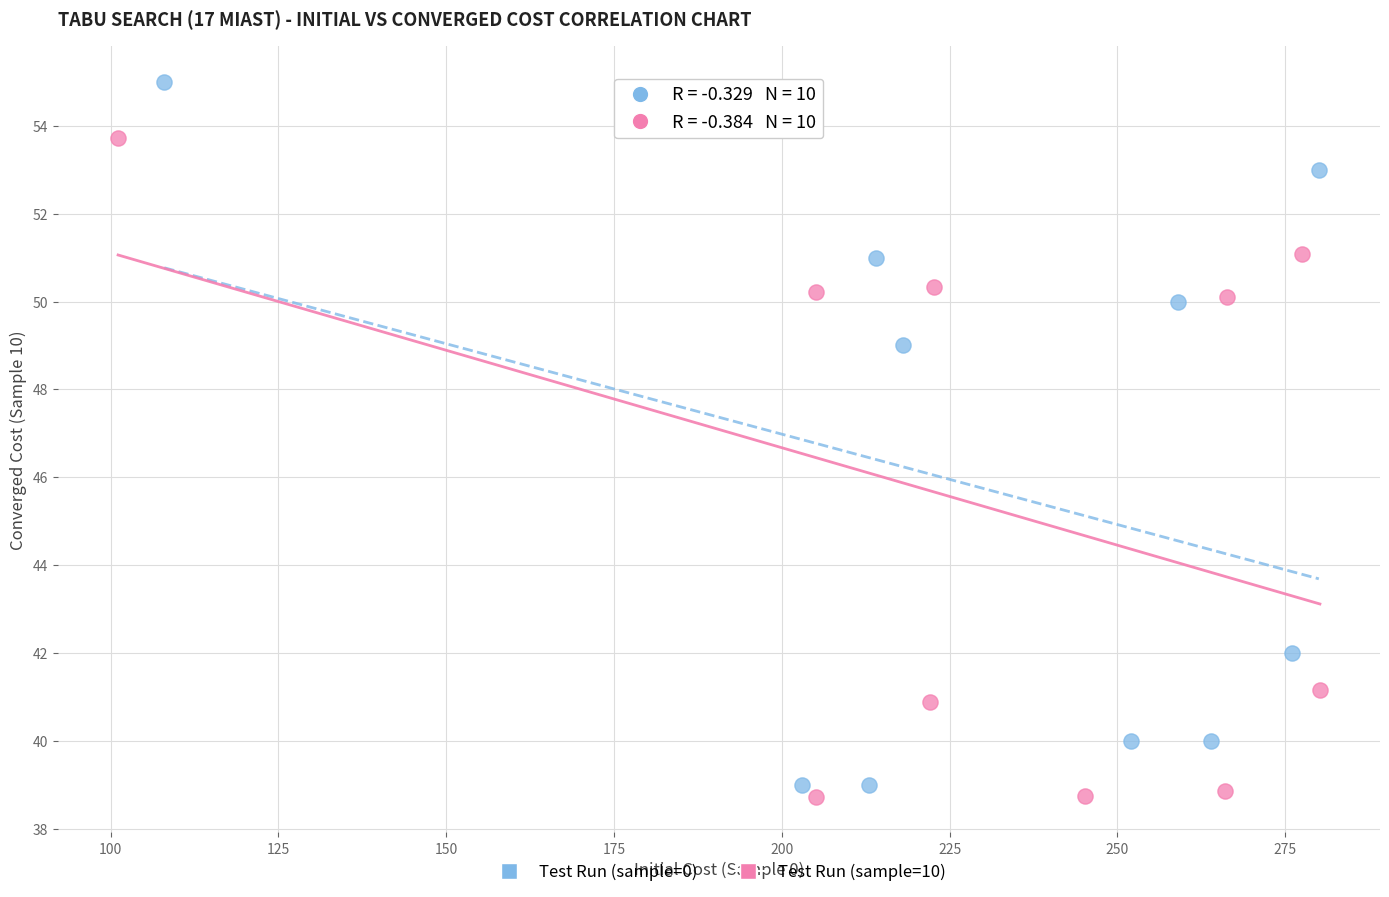

Which series has the widest spread of Y values?

Test Run (sample=0)